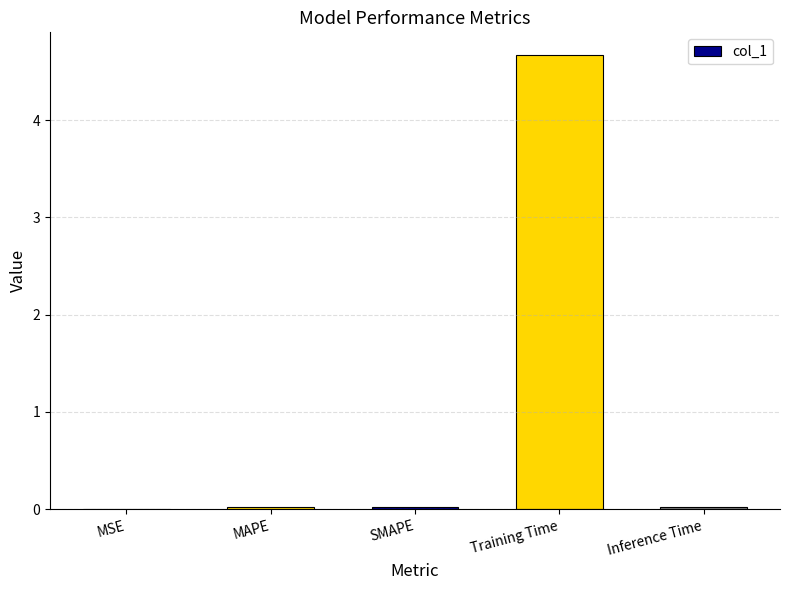

Which has a higher value, Training Time or MAPE?

Training Time